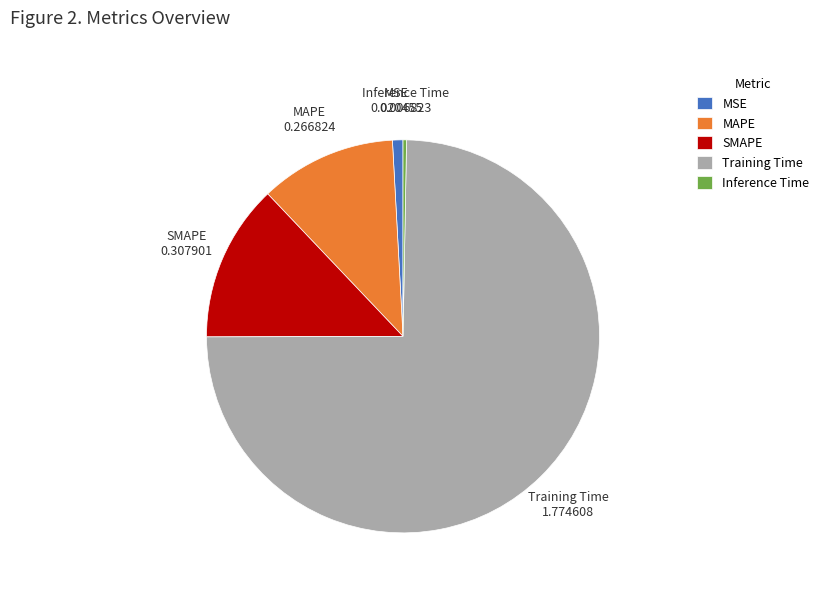

How many segments does this pie chart have?

5